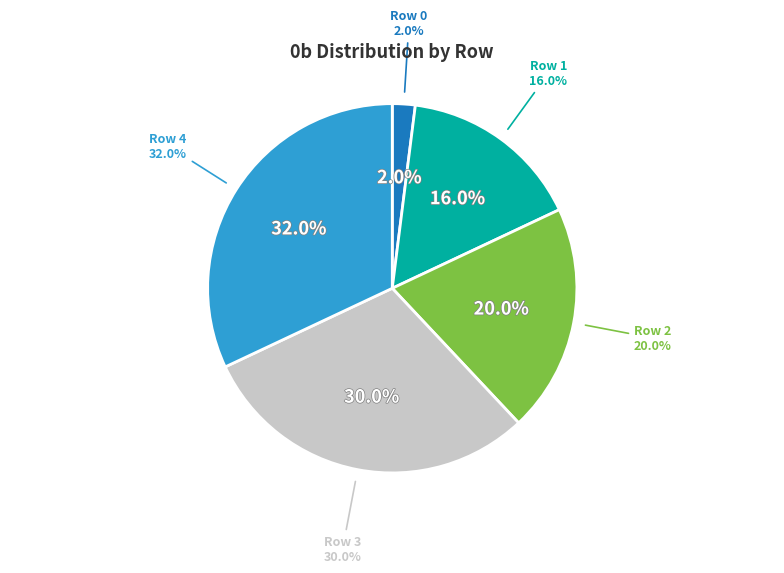

Do Row 1 and Row 0 together represent more than half of the pie?

No